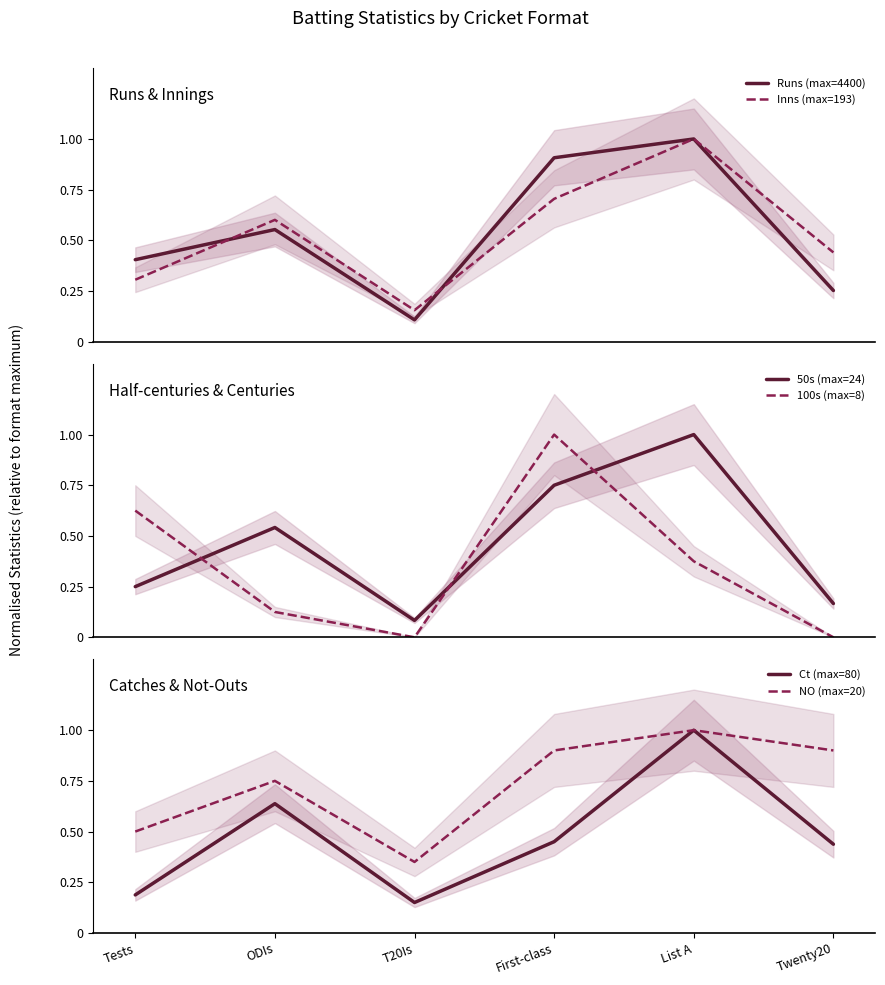

What is the label of the 1st point from the left?

Tests